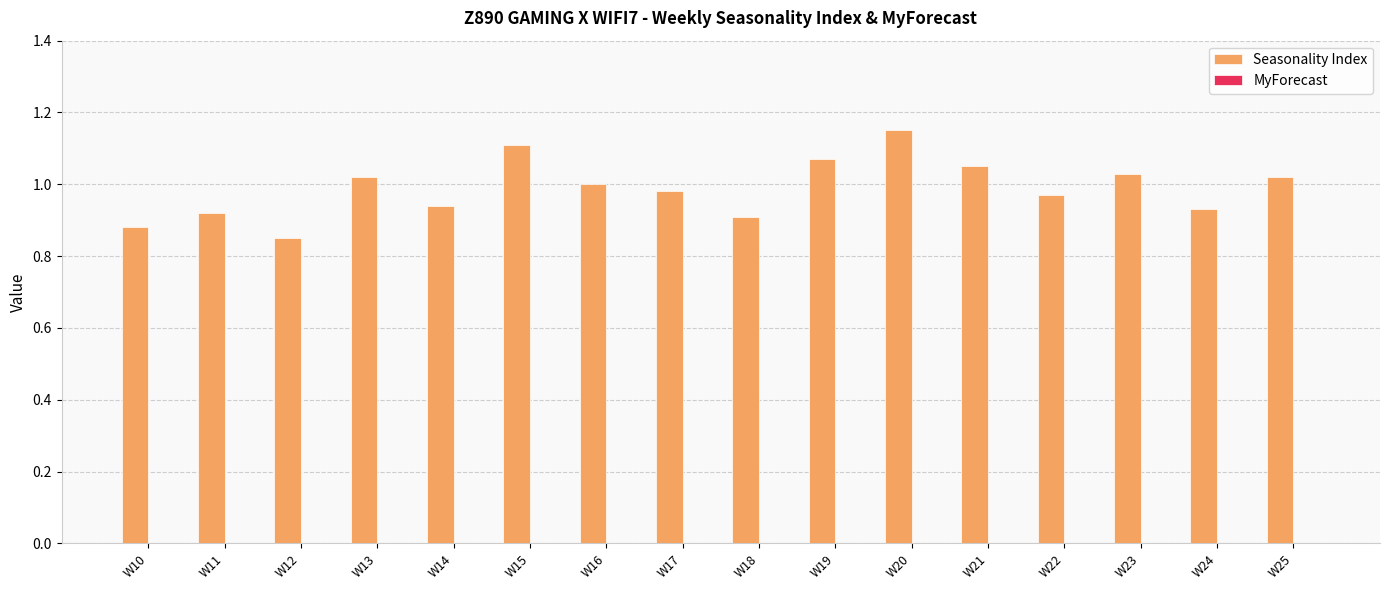

What is the sum of all values?

15.8